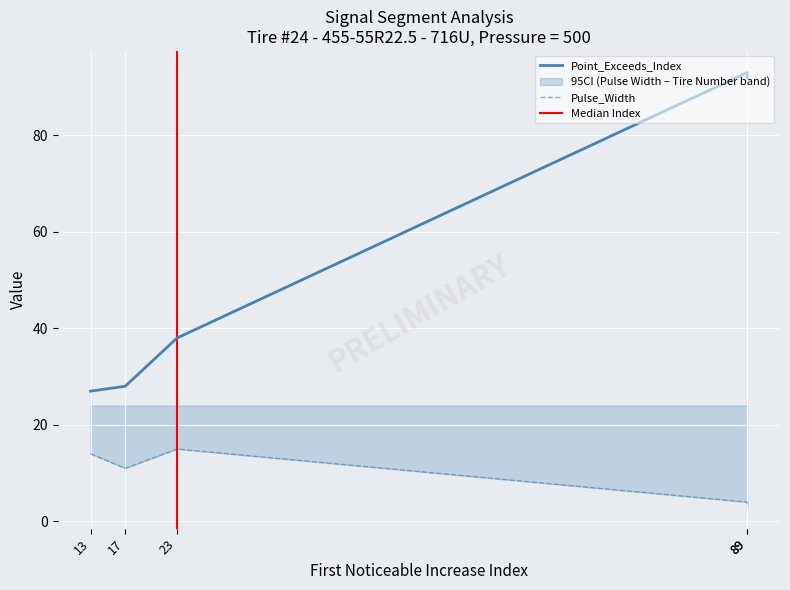

List the labels in order of Pulse_Width value, largest first.

23, 13, 17, 89, 89